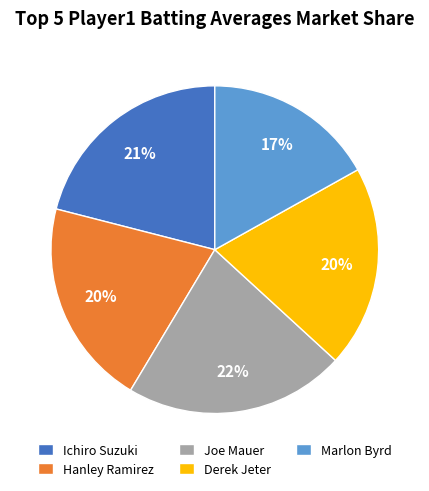

Which category has the smallest portion of the pie?

Marlon Byrd